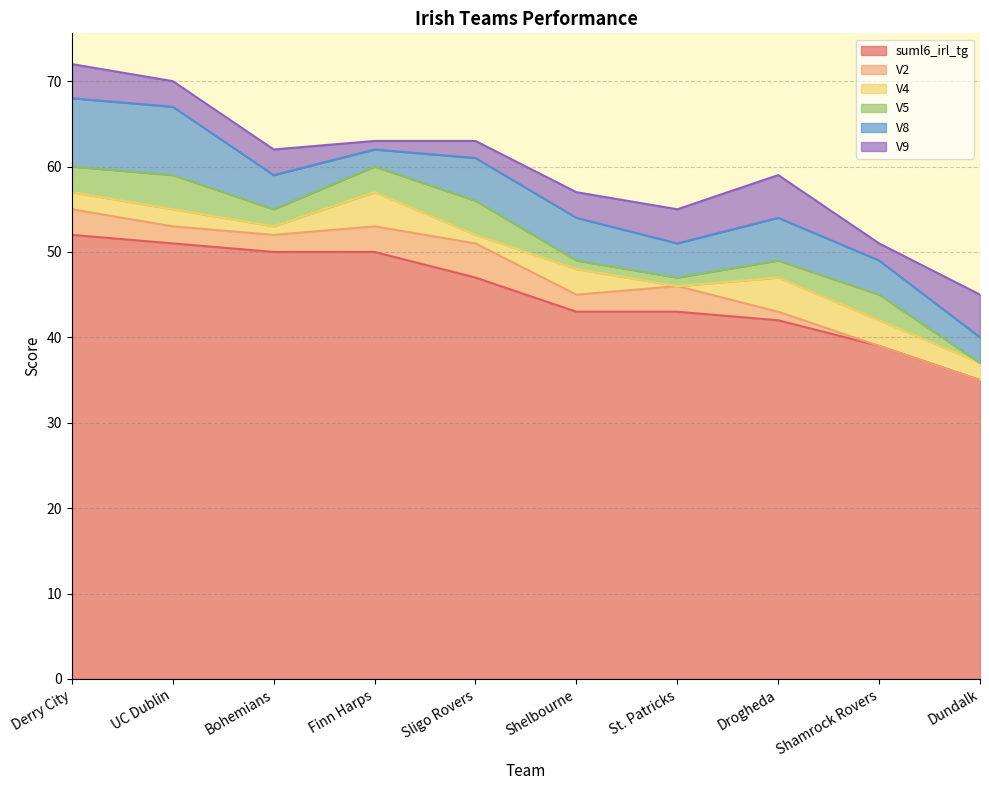

What is the sum of all V8 values?

48